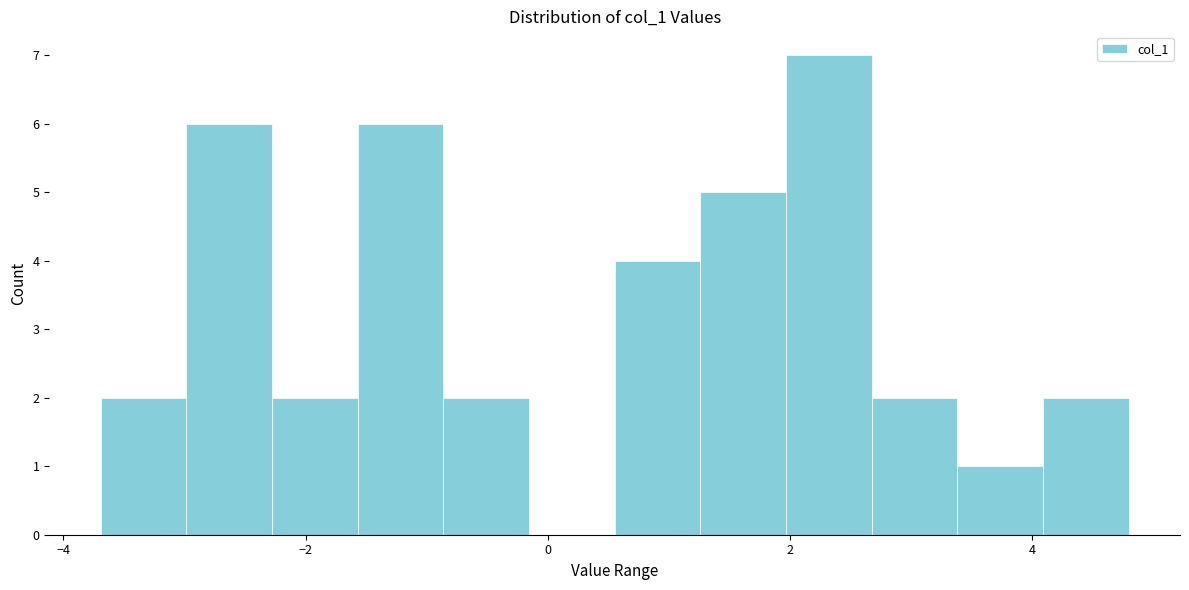

Read against the x-axis, roughly where is the centre of the tallest bar?

2.4